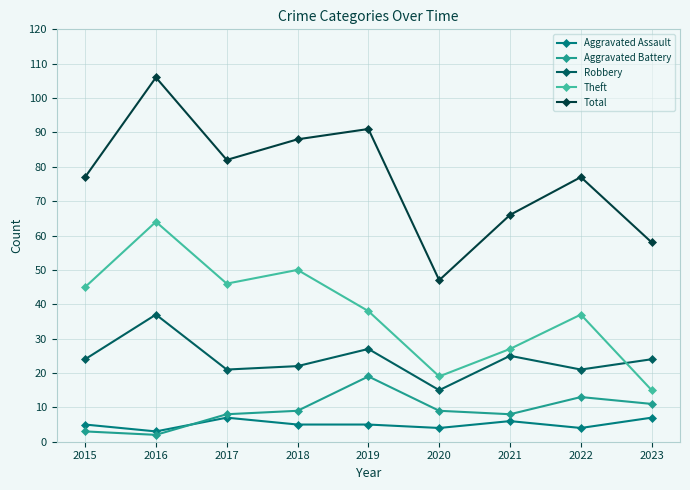

True or false: Total and Aggravated Assault intersect in this chart.

False